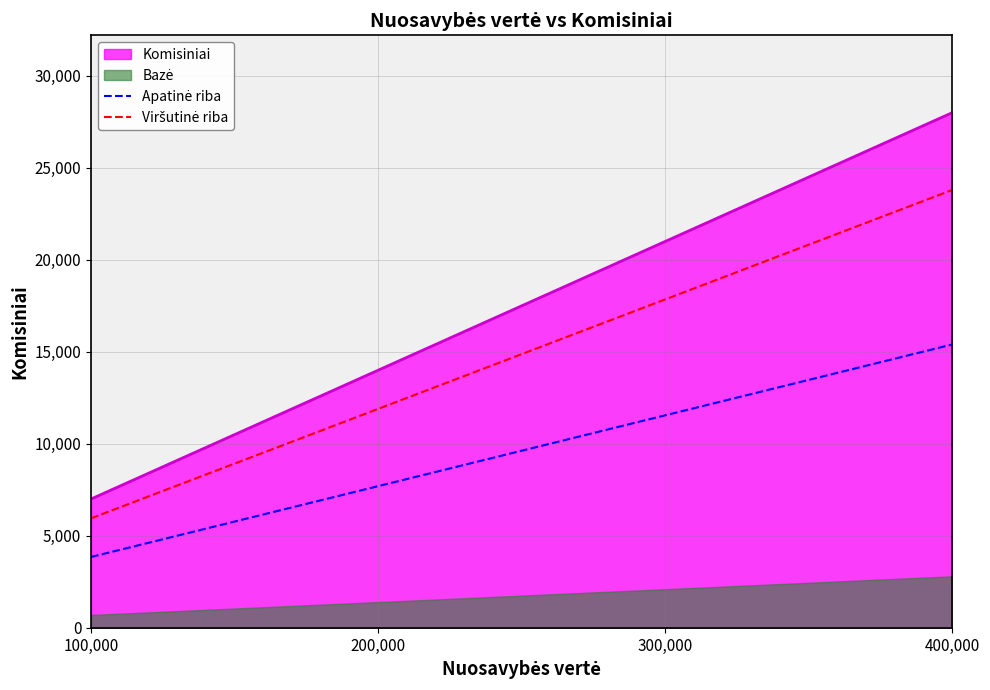

Is the value of Apatinė riba at 400,000 greater than the value of Viršutinė riba at 300,000?

No